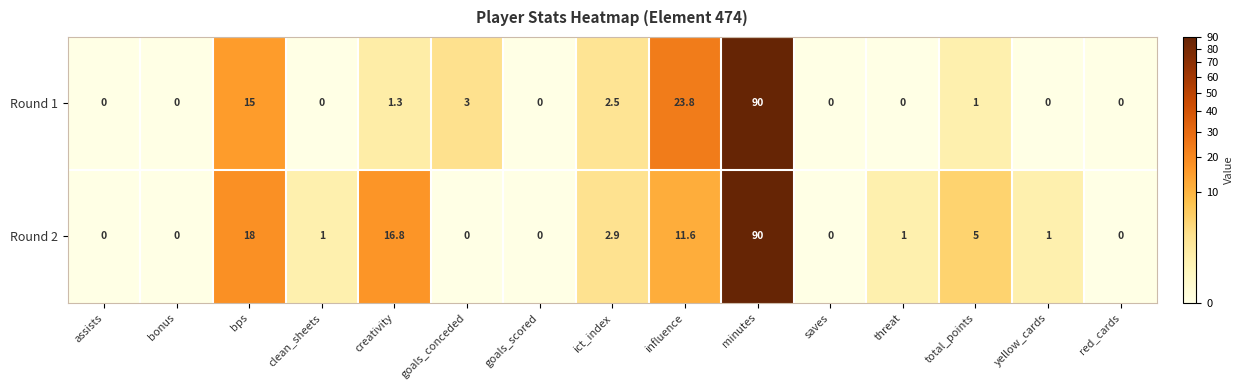

What is the total value across all series at clean_sheets?

1.0